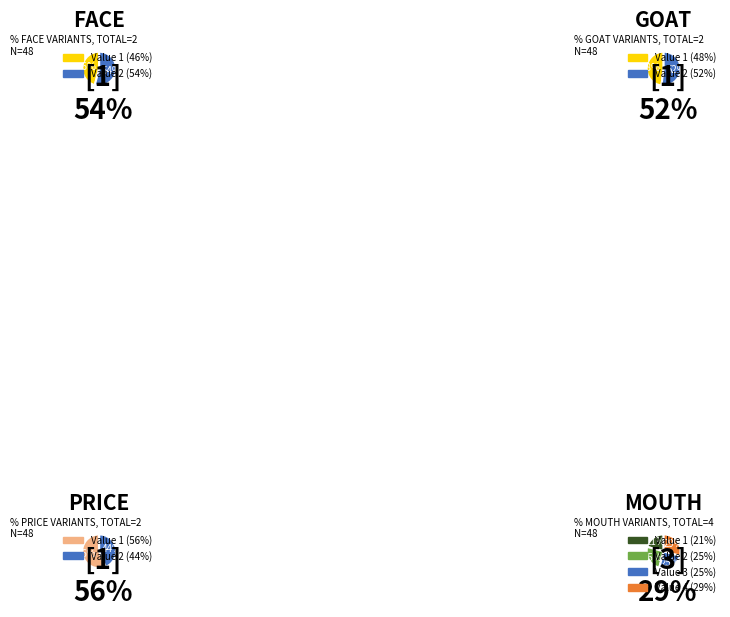

How many segments does this pie chart have?

2